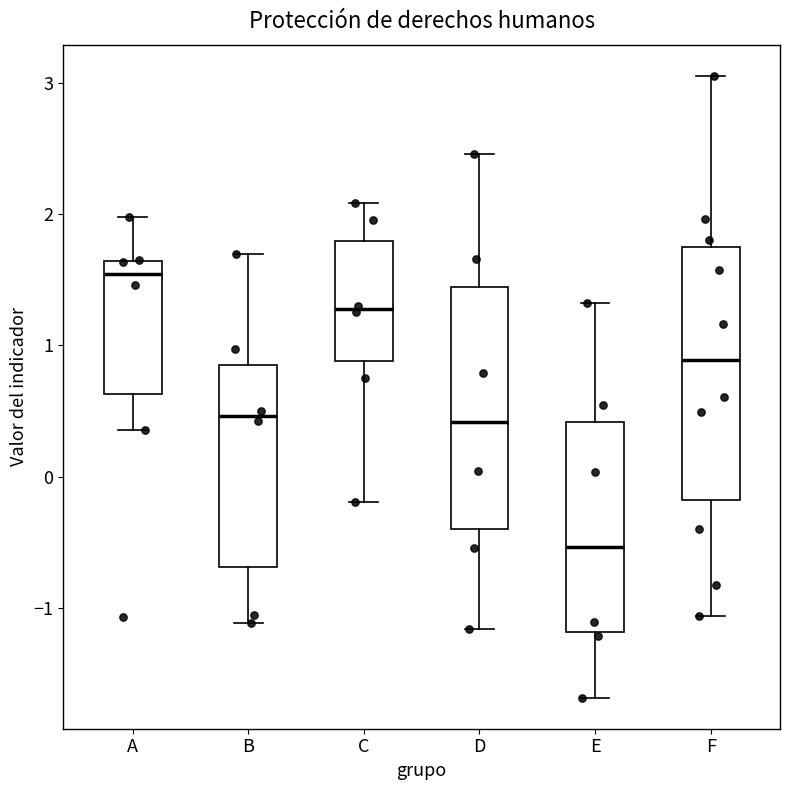

Reading left to right, transcribe this box plot: for each box, give where its median line is, the range the box spans, and where its two whiskers end, as read against the y-axis. The values are not printed on the chart, so give them approximately, as read against the axis.

A: median 1.5, box 0.6 to 1.6, whiskers 0.4 to 2.0
B: median 0.5, box -0.7 to 0.9, whiskers -1.1 to 1.7
C: median 1.3, box 0.9 to 1.8, whiskers -0.2 to 2.1
D: median 0.4, box -0.4 to 1.4, whiskers -1.2 to 2.5
E: median -0.5, box -1.2 to 0.4, whiskers -1.7 to 1.3
F: median 0.9, box -0.2 to 1.7, whiskers -1.1 to 3.1